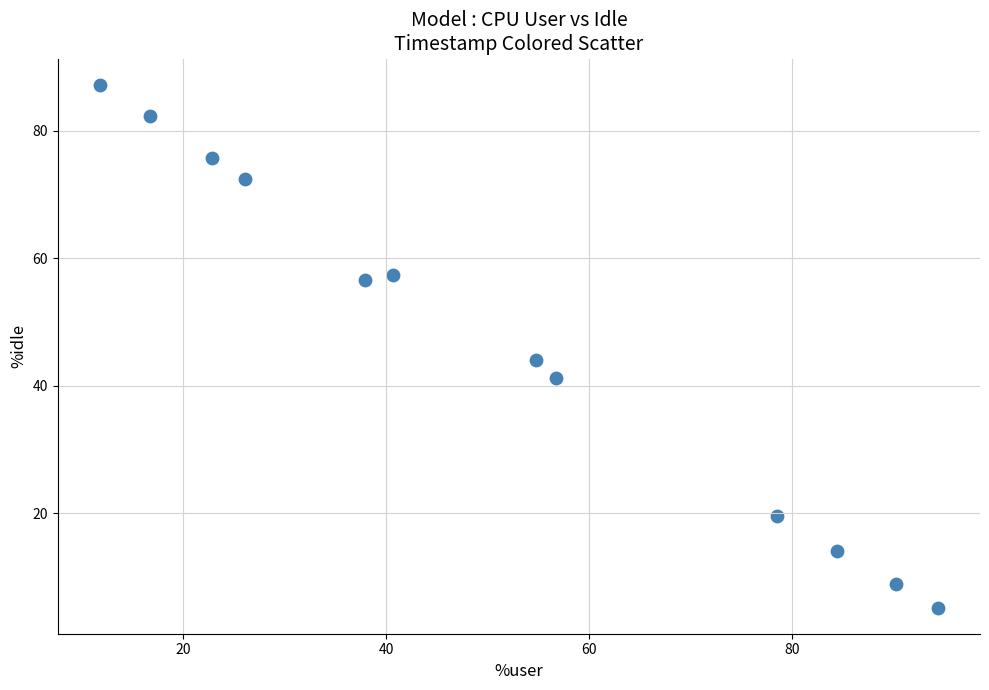

What Y value in the scatter plot is closest to 46?

44.0